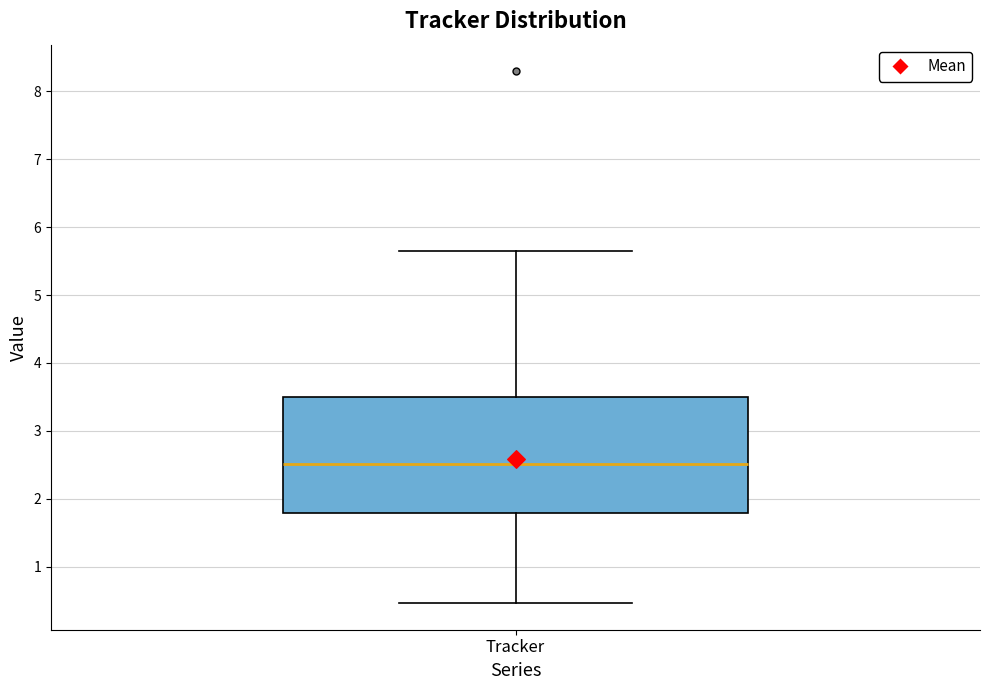

Transcribe this box plot: give where the median line is, the range the box spans, and where the two whiskers end, as read against the y-axis. The values are not printed on the chart, so give them approximately, as read against the axis.

median 2.5, box 1.8 to 3.5, whiskers 0.5 to 5.7